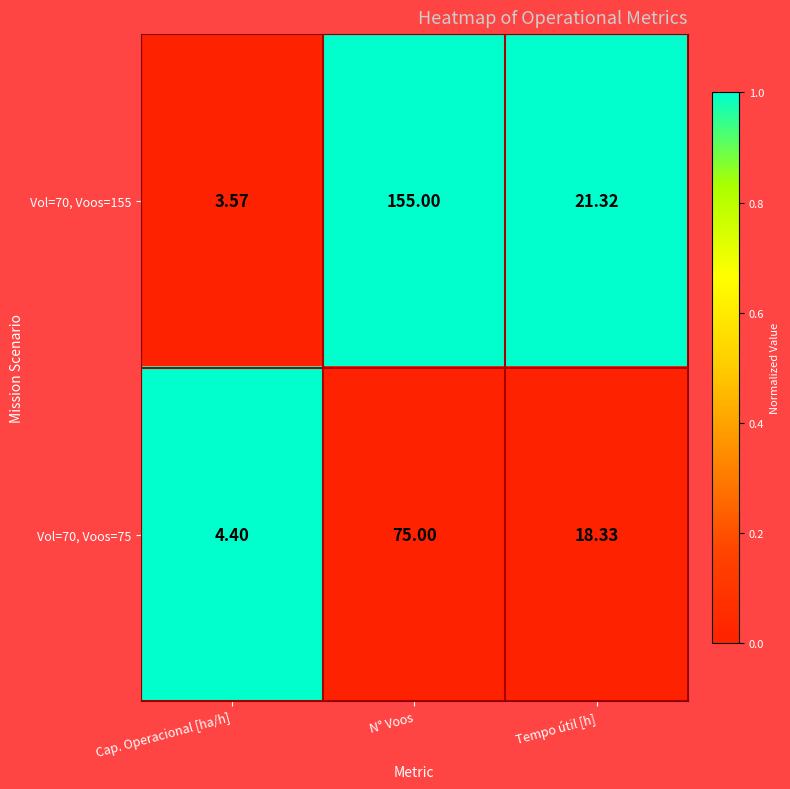

Which label corresponds to the smallest value in the chart?

Cap. Operacional [ha/h]